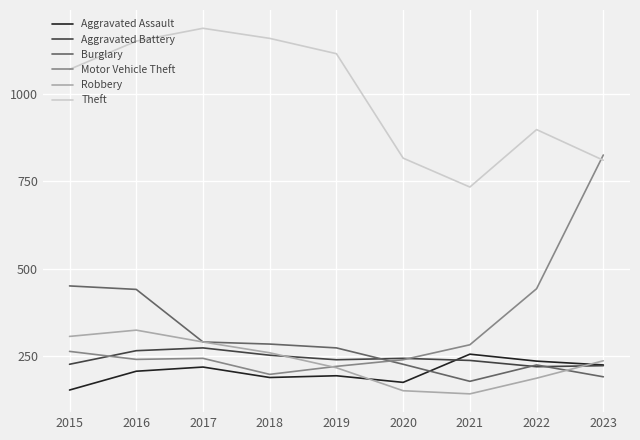

What is the minimum value shown in the chart?

140